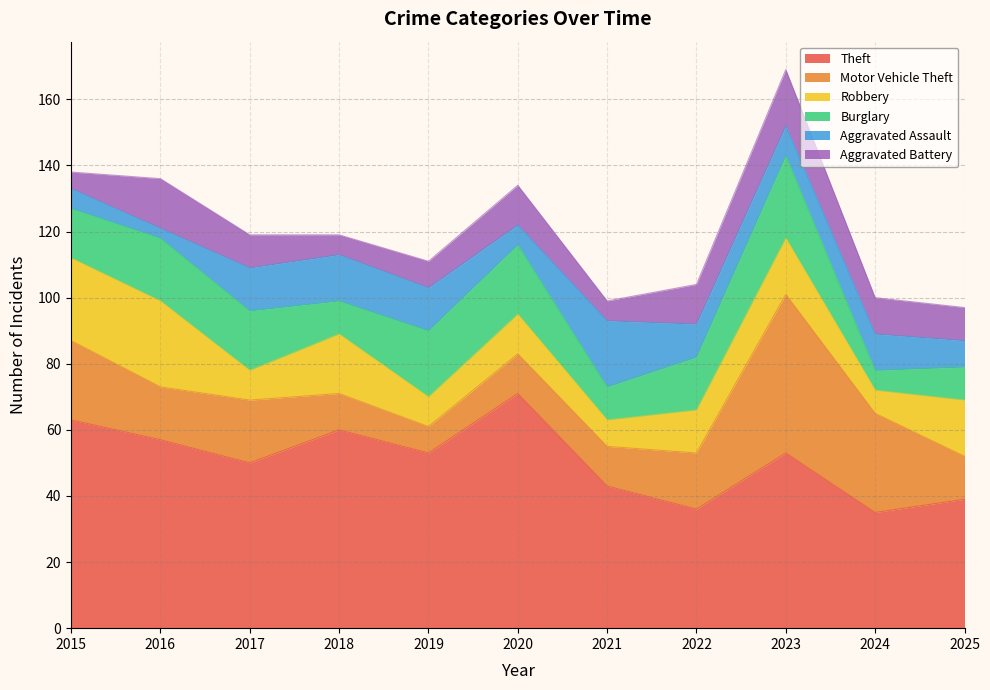

In Robbery, how many points are lower than both neighbors (excluding endpoints)?

4